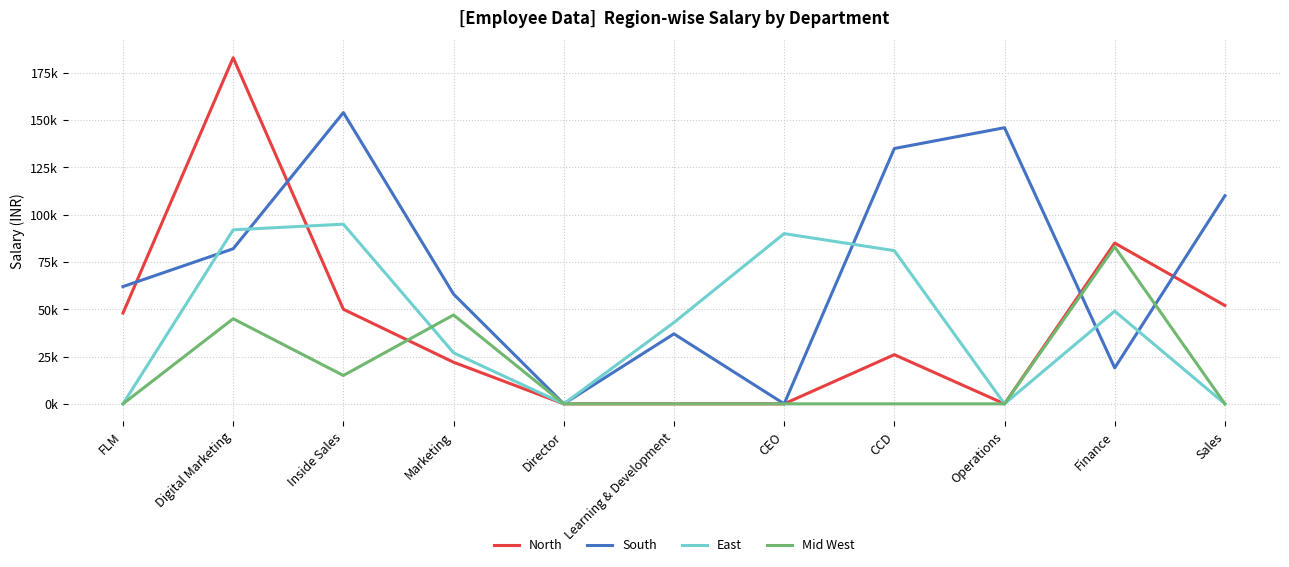

At which label is Mid West closest to 41500?

Digital Marketing